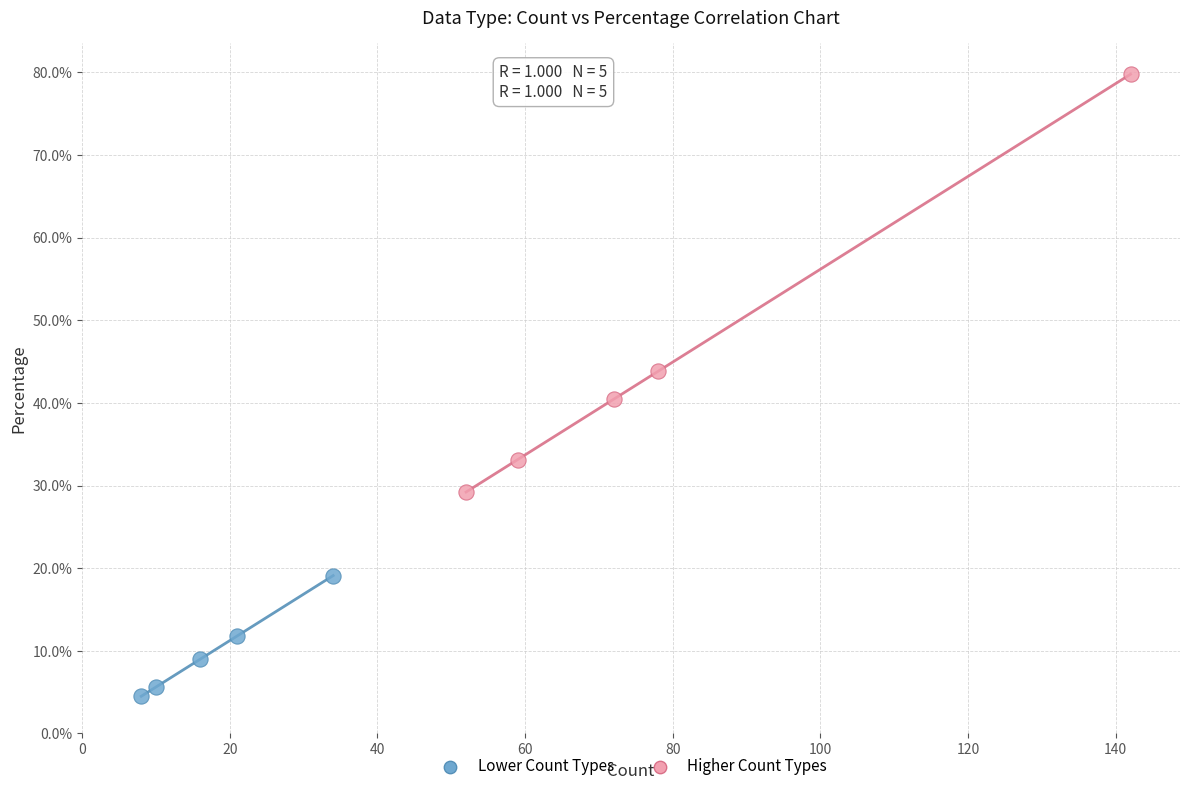

Which series contains the lowest Y value?

Lower Count Types